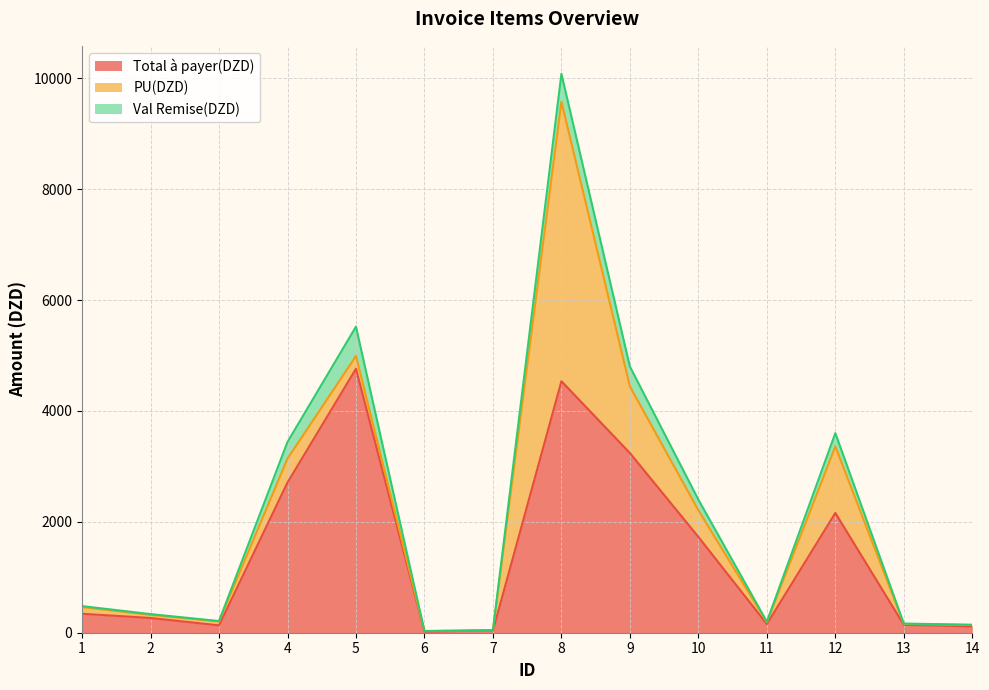

What is the approximate value of PU(DZD) at 7?

5.0